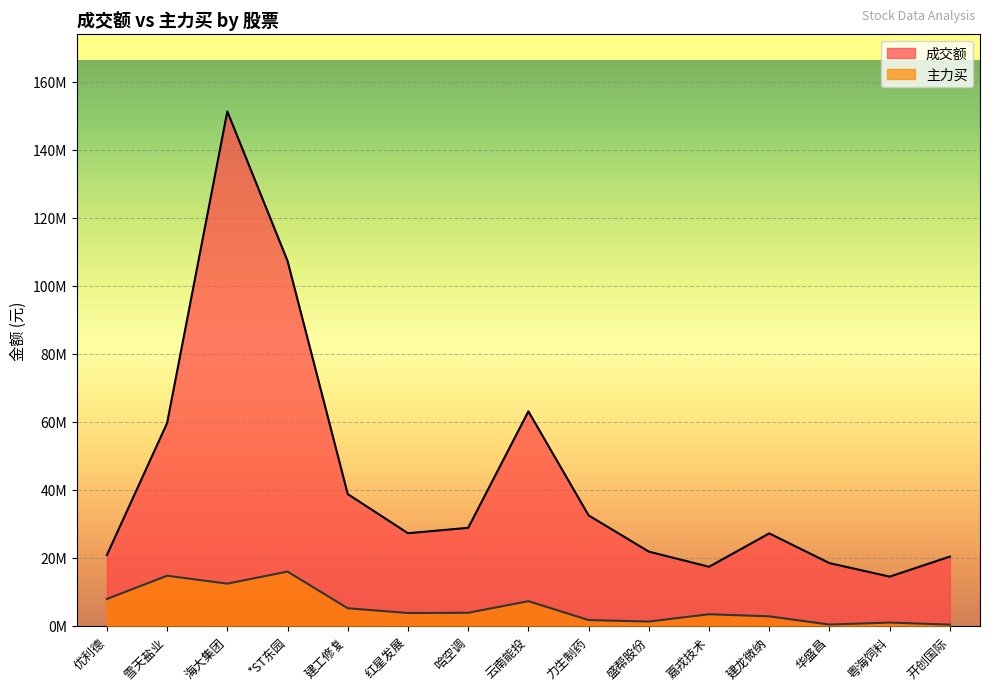

Reading left to right, what are all the values shown in this chart?

成交额: 优利德=20773761	雪天盐业=59587598	海大集团=151202396	*ST东园=107249892	建工修复=38702988	红星发展=27201043	哈空调=28786833	云南能投=63031041	力生制药=32443561	盛帮股份=21788057	嘉戎技术=17331431	建龙微纳=27152445	华盛昌=18407906	粤海饲料=14434698	开创国际=20328184
主力买: 优利德=7861184	雪天盐业=14697409	海大集团=12373051	*ST东园=15915022	建工修复=5137947	红星发展=3737283	哈空调=3807005	云南能投=7219972	力生制药=1668778	盛帮股份=1228261	嘉戎技术=3377975	建龙微纳=2758868	华盛昌=345822	粤海饲料=928697	开创国际=321812